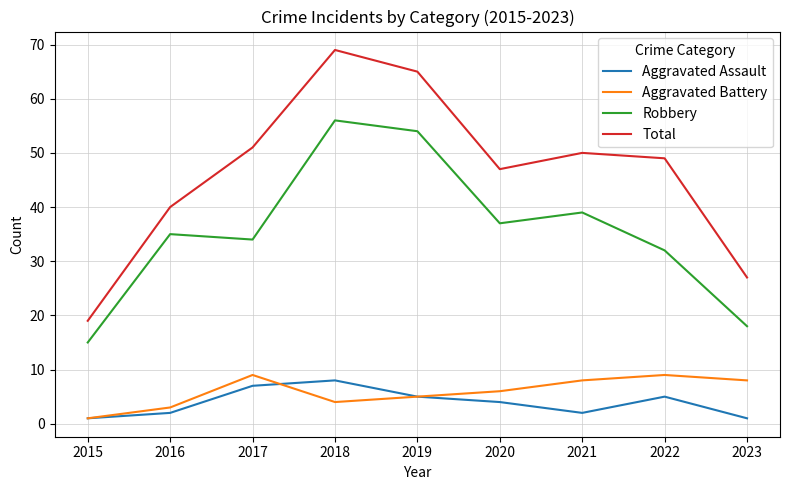

True or false: Aggravated Battery has a value of 5 at 2017.

False